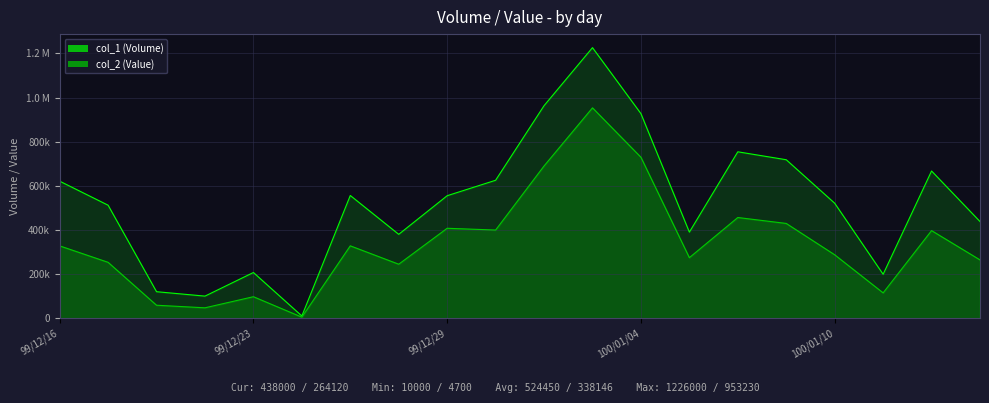

Reading right to left, transcribe all the data shown in this chart.

col_1: 100/01/13=438000	100/01/12=667000	100/01/11=199000	100/01/10=521000	100/01/07=718000	100/01/06=754000	100/01/05=390000	100/01/04=927000	100/01/03=1226000	99/12/31=963000	99/12/30=625000	99/12/29=555000	99/12/28=380000	99/12/27=556000	99/12/24=10000	99/12/23=207000	99/12/21=100000	99/12/20=120000	99/12/17=512000	99/12/16=621000
col_2: 100/01/13=264120	100/01/12=396890	100/01/11=114710	100/01/10=287330	100/01/07=429360	100/01/06=456210	100/01/05=274240	100/01/04=729270	100/01/03=953230	99/12/31=689750	99/12/30=399410	99/12/29=407420	99/12/28=244590	99/12/27=327840	99/12/24=4700	99/12/23=97290	99/12/21=47000	99/12/20=58700	99/12/17=253160	99/12/16=327690